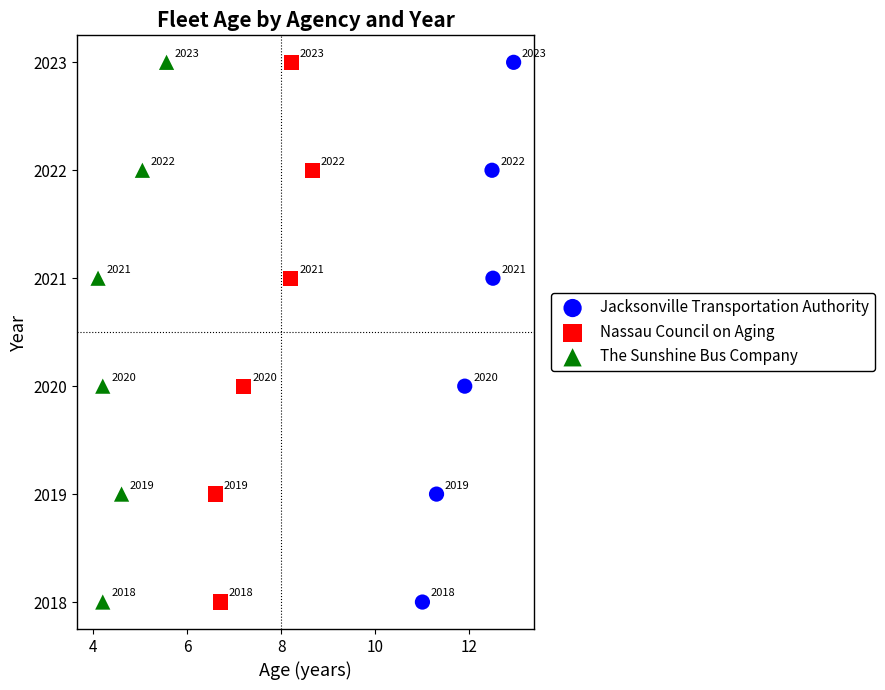

What are all the series names shown in the legend?

Jacksonville Transportation Authority, Nassau Council on Aging, The Sunshine Bus Company